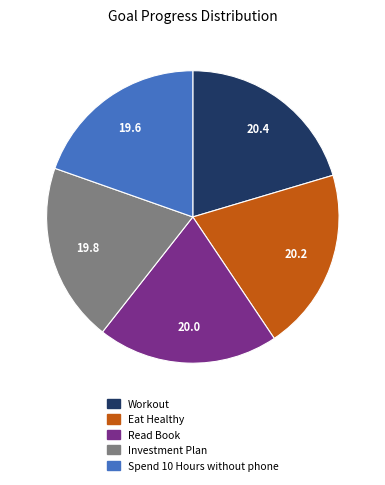

Is it true that Spend 10 Hours without phone is 6% of the pie?

False